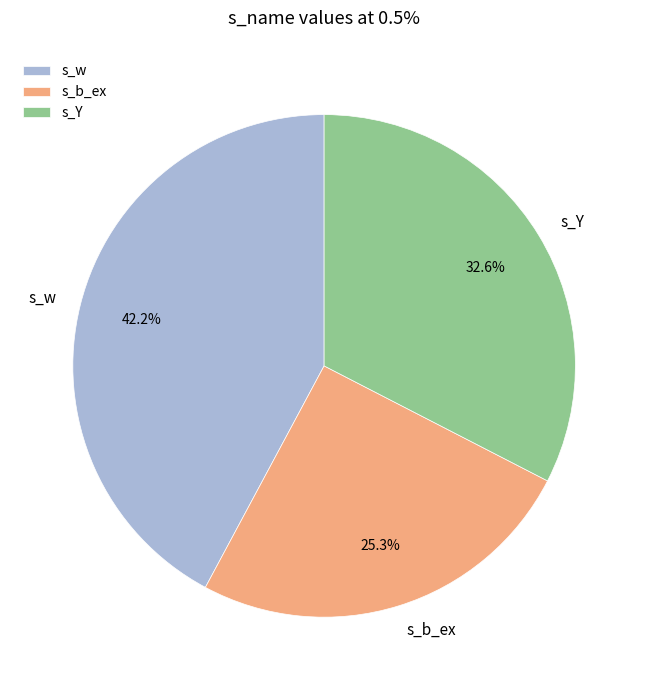

Is it true that s_Y is 33% of the pie?

True